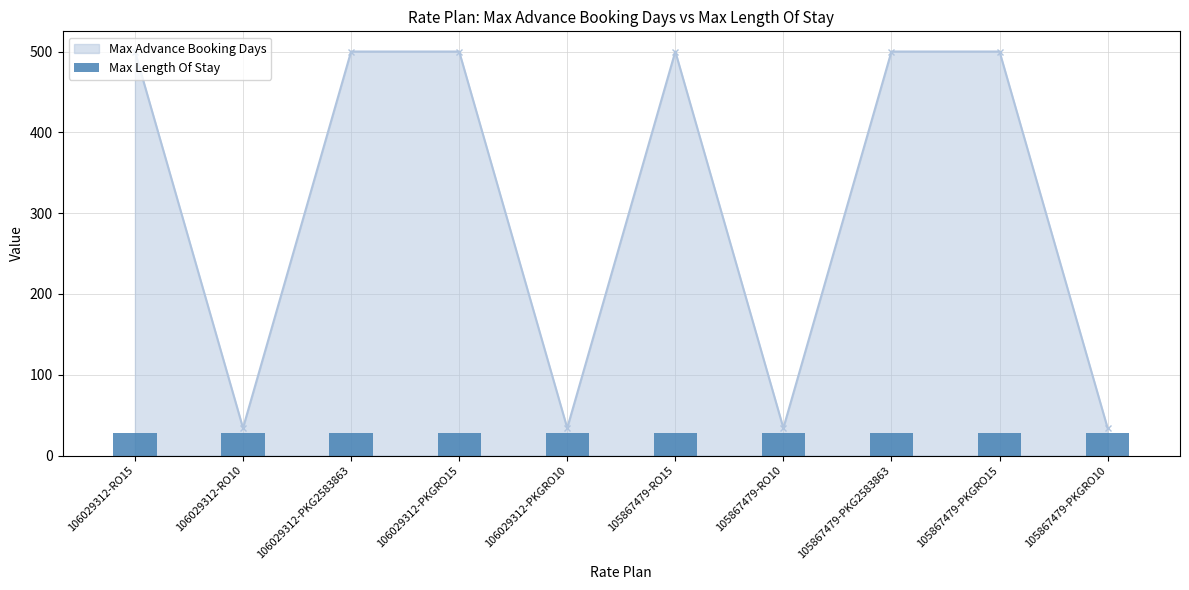

What value does the data have at 105867479-RO10?

34